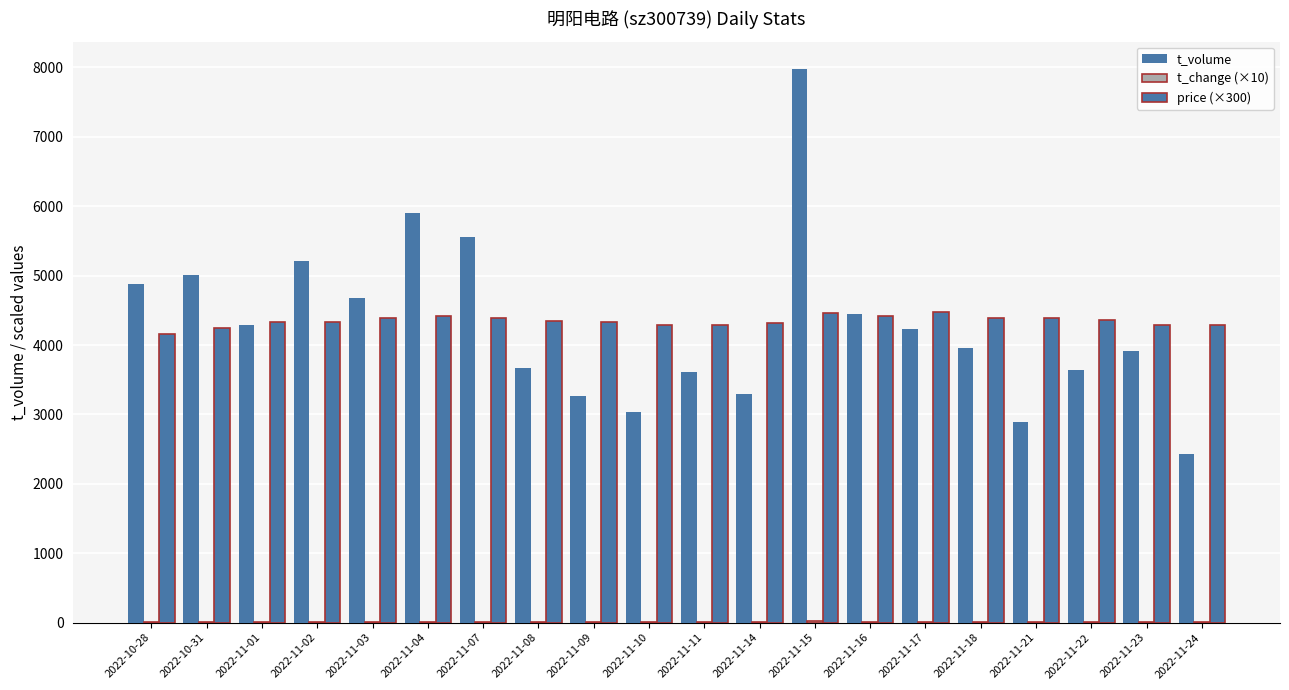

Which has a higher value, 2022-11-07 or 2022-10-28?

2022-11-07